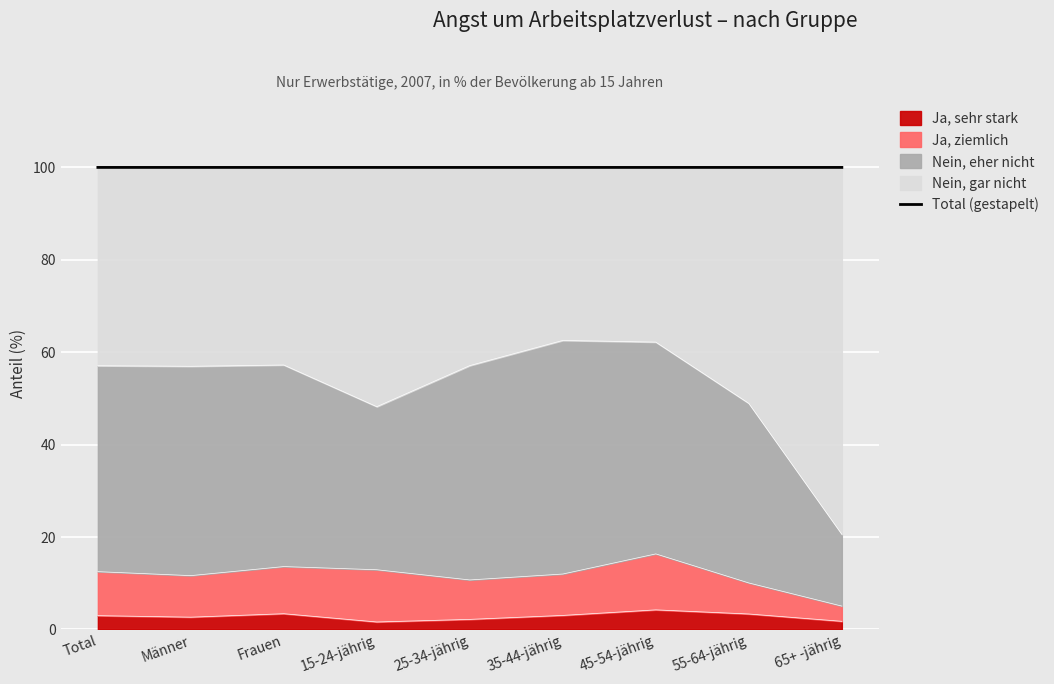

How many lines are shown in the chart?

1